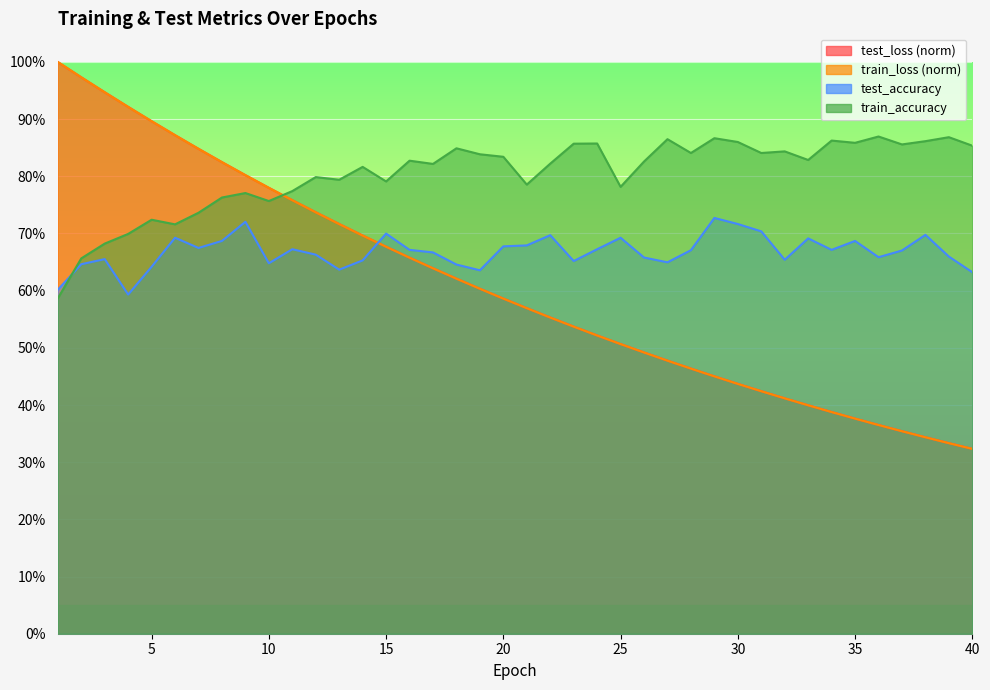

Reading left to right, what are all the values shown in this chart?

test_loss: 1.0	1.0	0.9	0.9	0.9	0.9	0.8	0.8	0.8	0.8	0.8	0.7	0.7	0.7	0.7	0.7	0.6	0.6	0.6	0.6	0.6	0.6	0.5	0.5	0.5	0.5	0.5	0.5	0.5	0.4	0.4	0.4	0.4	0.4	0.4	0.4	0.4	0.3	0.3	0.3
train_loss: 1.0	1.0	0.9	0.9	0.9	0.9	0.8	0.8	0.8	0.8	0.8	0.7	0.7	0.7	0.7	0.7	0.6	0.6	0.6	0.6	0.6	0.6	0.5	0.5	0.5	0.5	0.5	0.5	0.5	0.4	0.4	0.4	0.4	0.4	0.4	0.4	0.4	0.3	0.3	0.3
train_accuracy: 0.6	0.7	0.7	0.7	0.7	0.7	0.7	0.8	0.8	0.8	0.8	0.8	0.8	0.8	0.8	0.8	0.8	0.8	0.8	0.8	0.8	0.8	0.9	0.9	0.8	0.8	0.9	0.8	0.9	0.9	0.8	0.8	0.8	0.9	0.9	0.9	0.9	0.9	0.9	0.9
test_accuracy: 0.6	0.6	0.7	0.6	0.6	0.7	0.7	0.7	0.7	0.6	0.7	0.7	0.6	0.7	0.7	0.7	0.7	0.6	0.6	0.7	0.7	0.7	0.7	0.7	0.7	0.7	0.6	0.7	0.7	0.7	0.7	0.7	0.7	0.7	0.7	0.7	0.7	0.7	0.7	0.6